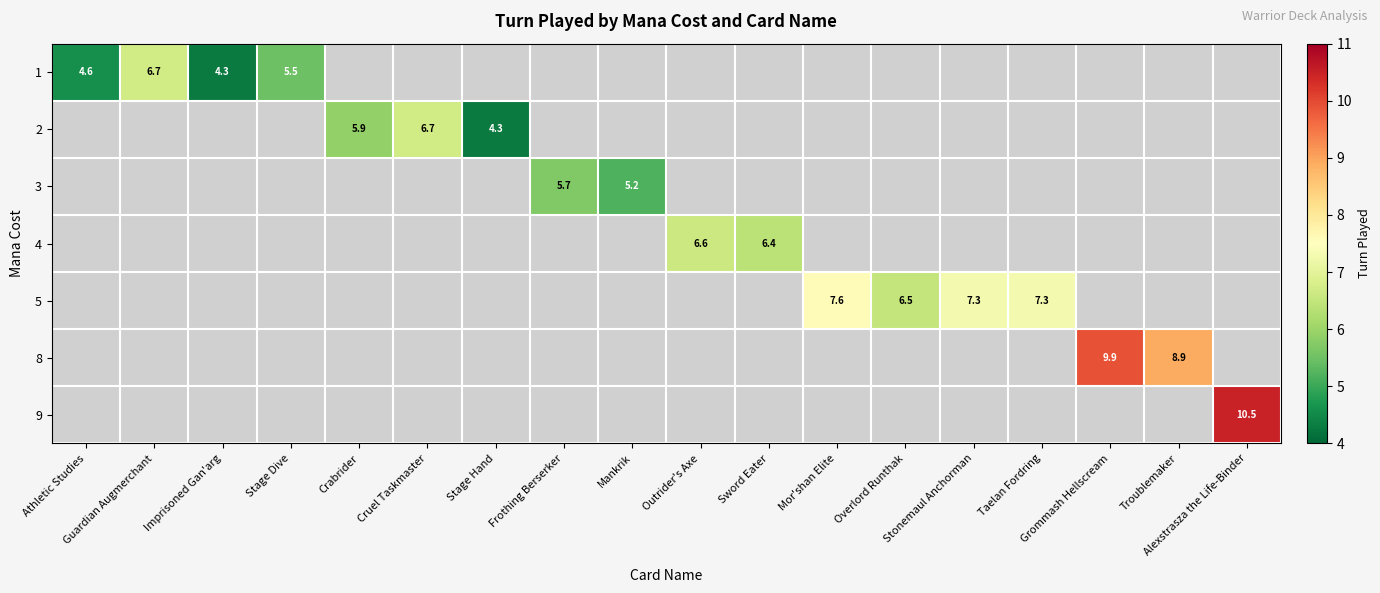

Which has a higher value, Cruel Taskmaster or Mor'shan Elite?

Mor'shan Elite